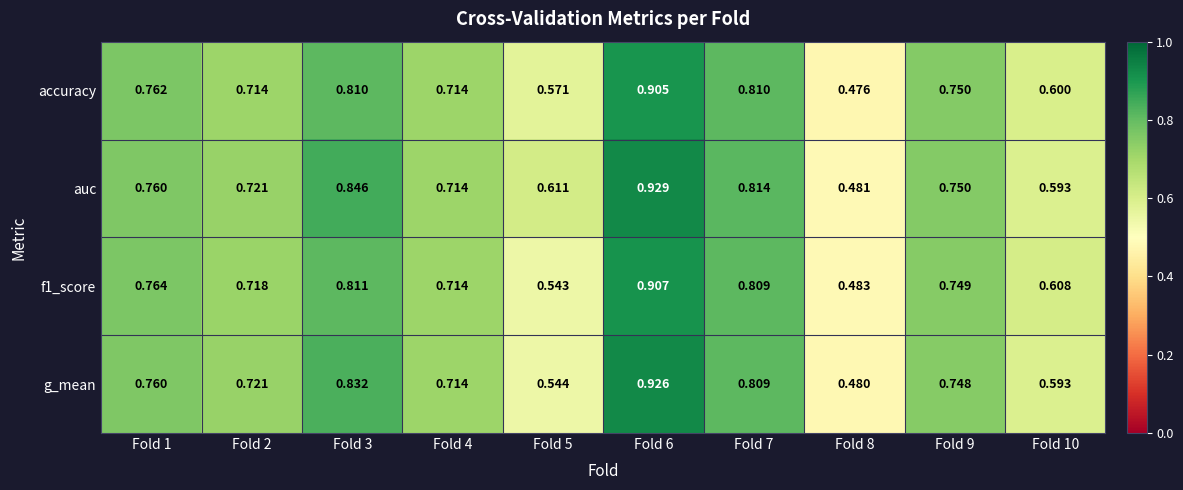

Which series changed the most between Fold 6 and Fold 7?

g_mean